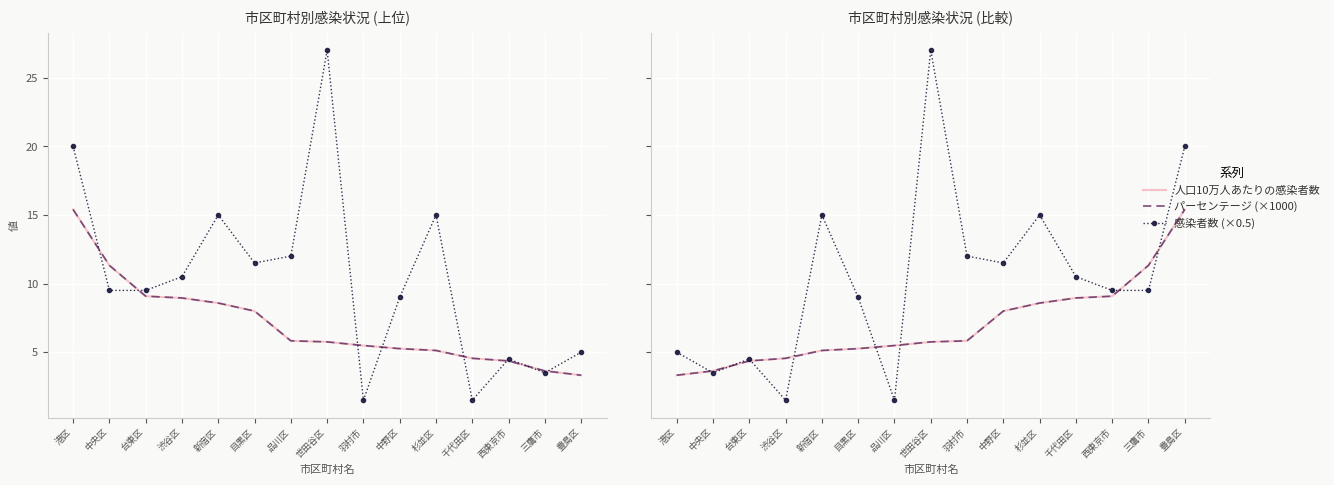

What is the smallest value displayed?

1.5